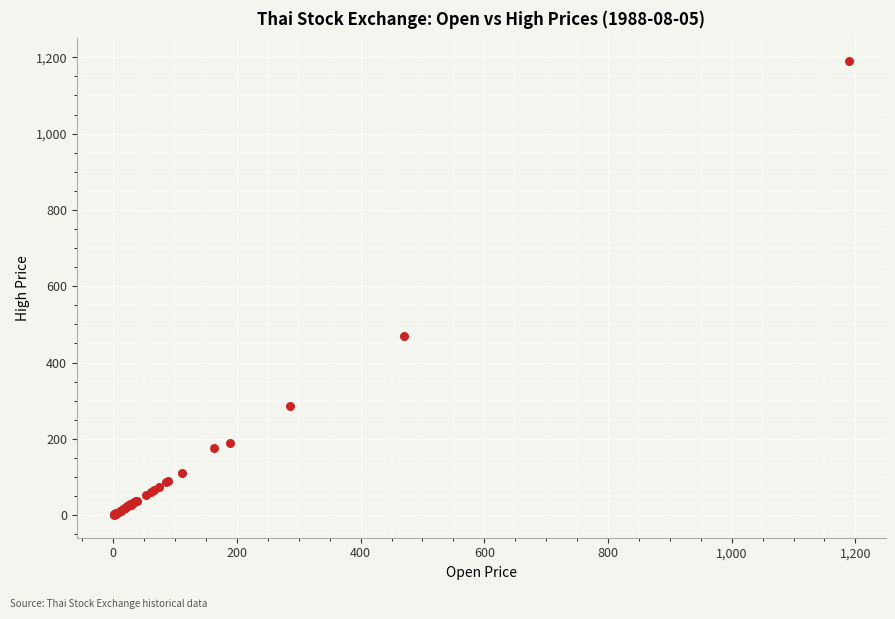

What Y value in the scatter plot is closest to 595?

470.7